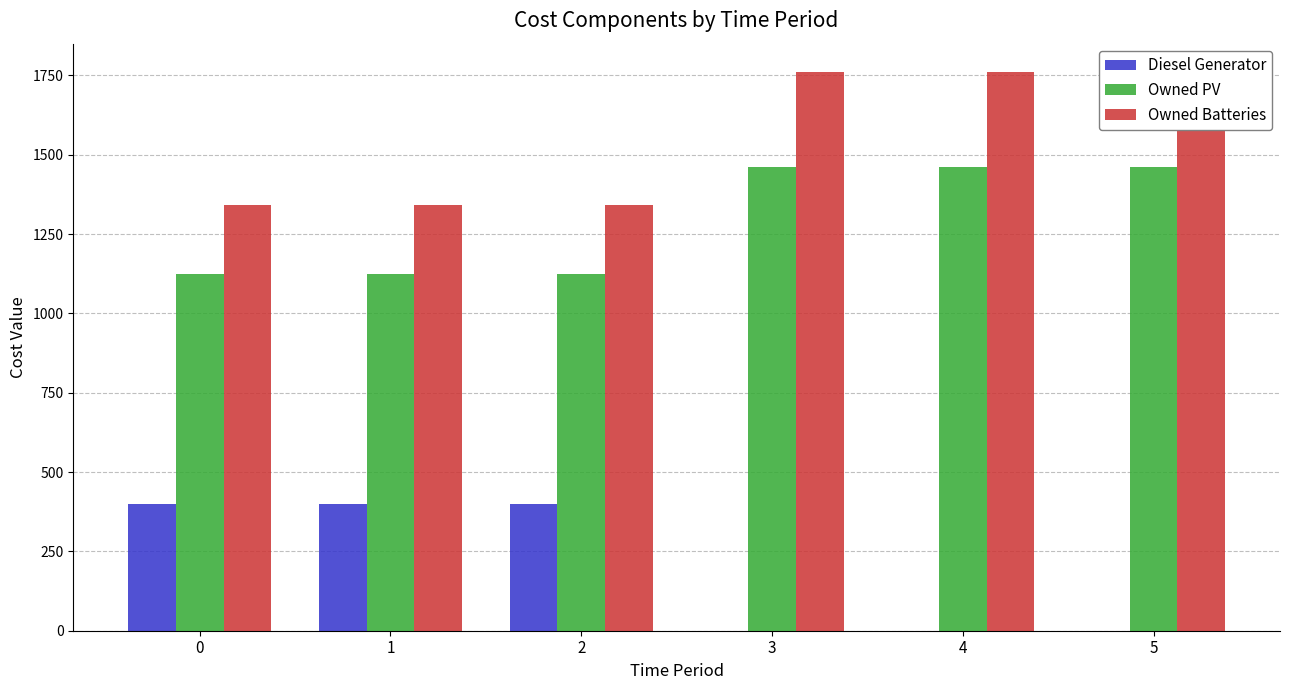

The Owned PV series shows 1010 at 5. True or false?

False